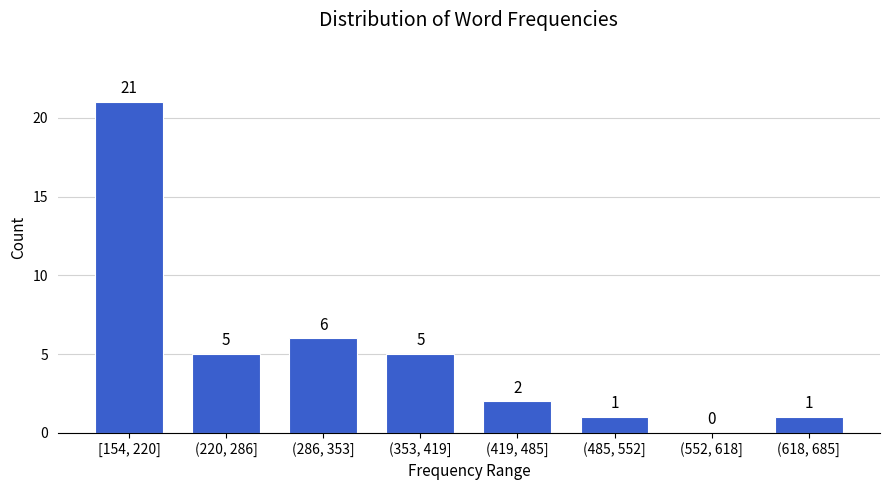

Reading right to left, extract all data points from this chart.

(618, 685]=1	(552, 618]=0	(485, 552]=1	(419, 485]=2	(353, 419]=5	(286, 353]=6	(220, 286]=5	[154, 220]=21